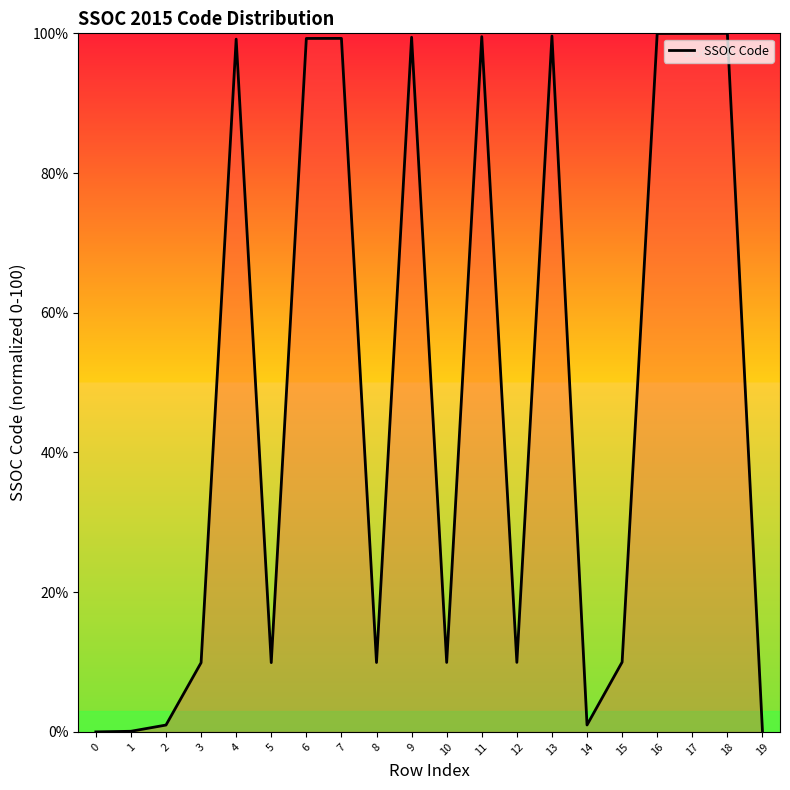

True or false: the data shows 4.7 at 8.

False